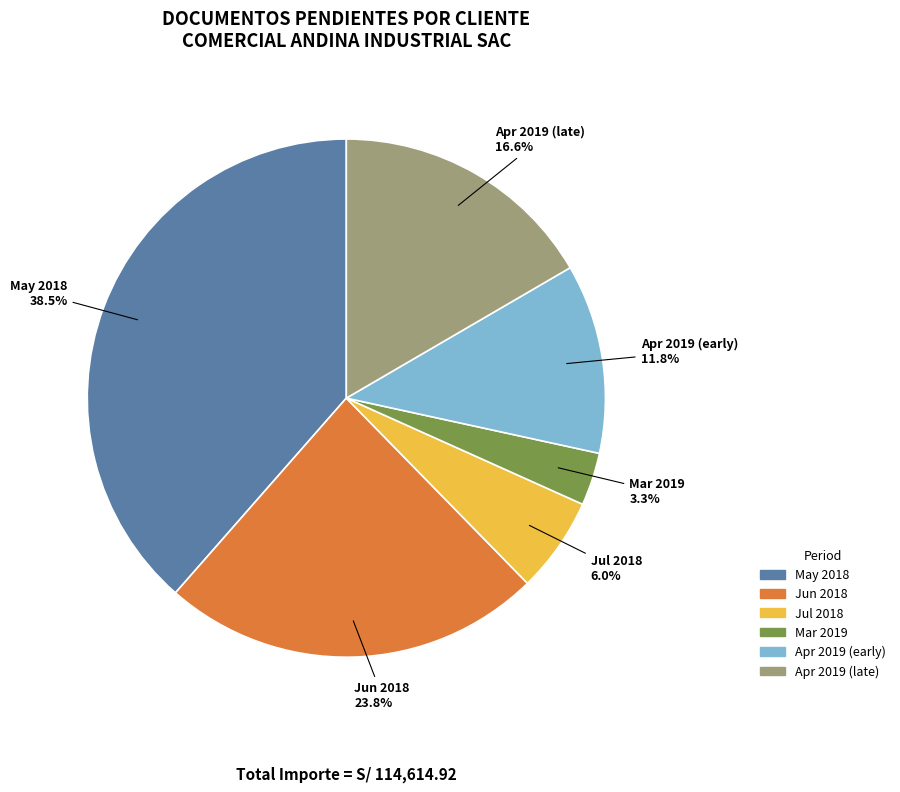

Does any single category account for the majority?

No